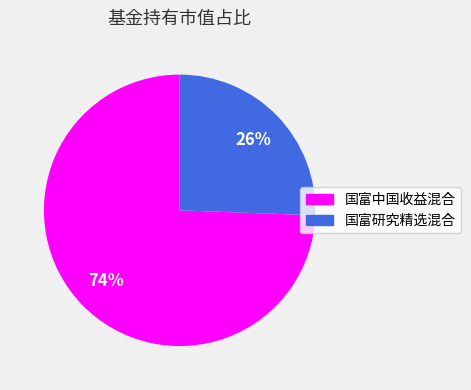

Is there any slice that represents more than half of the pie?

Yes